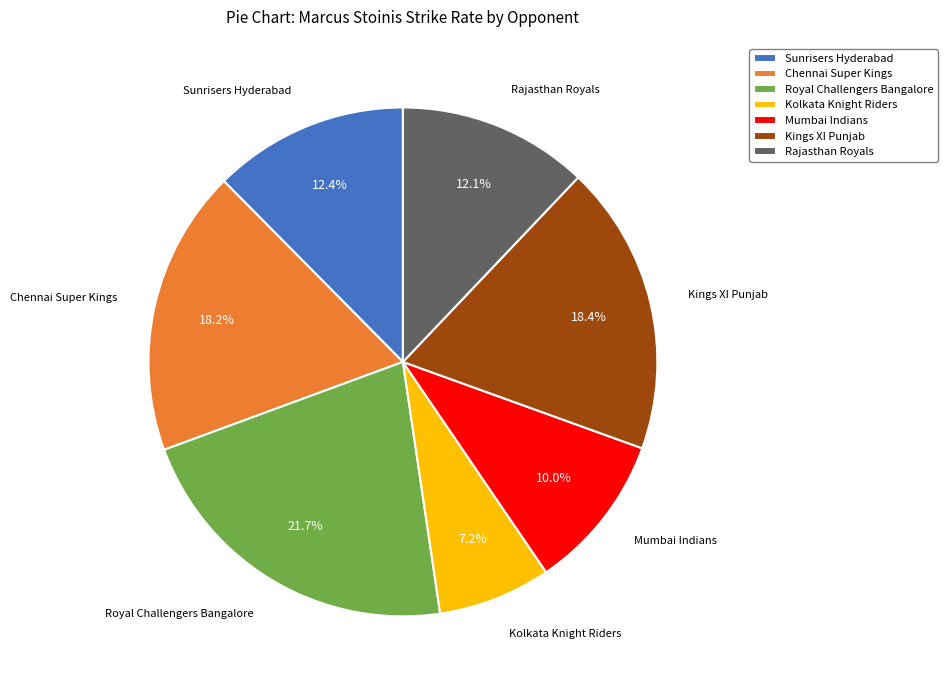

Combined, what portion of the pie is Kings XI Punjab and Mumbai Indians?

28.4%